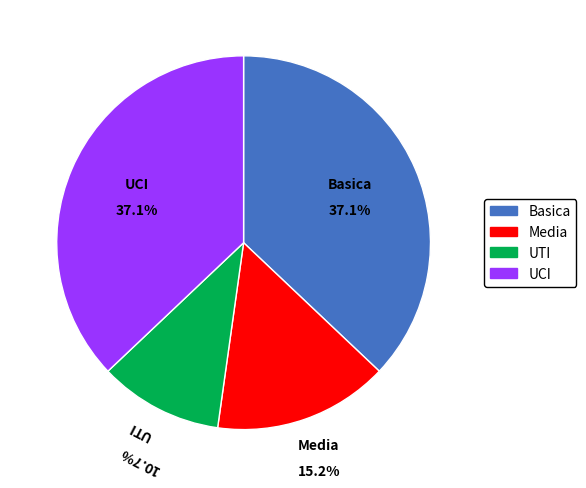

Count the number of slices in the pie.

4